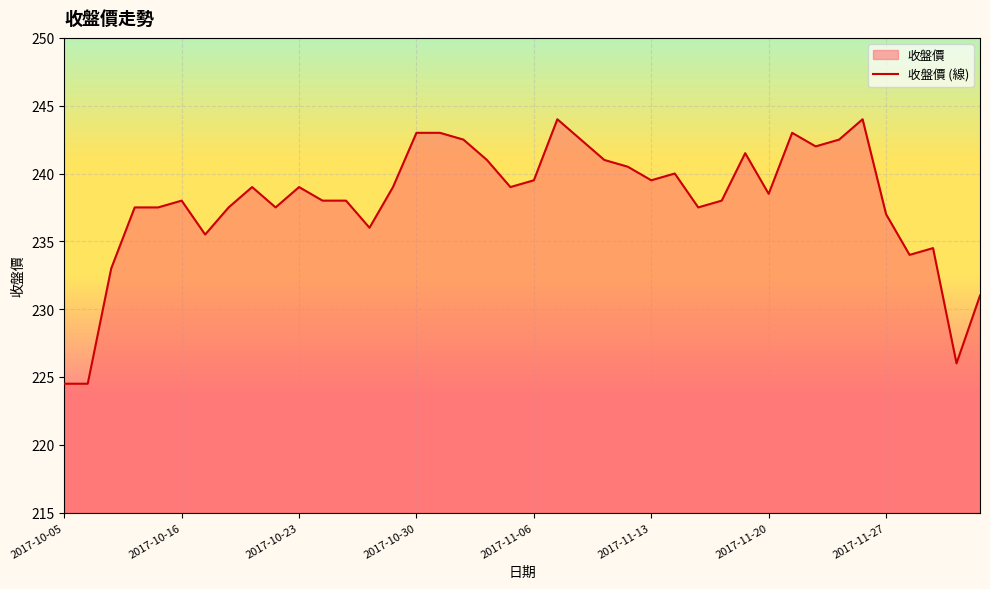

Count the number of values greater than 239.

16